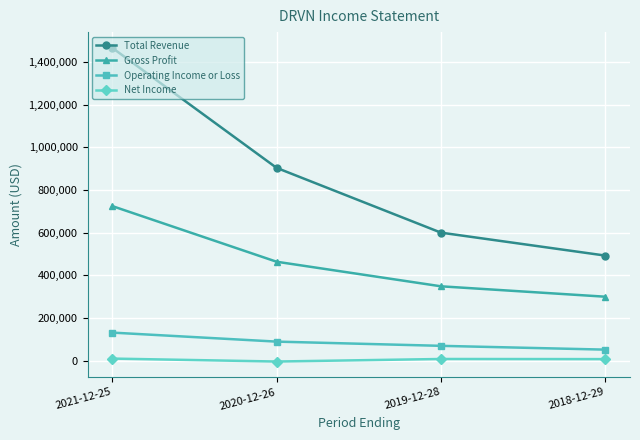

What is the average value of the Operating Income or Loss series?

85425